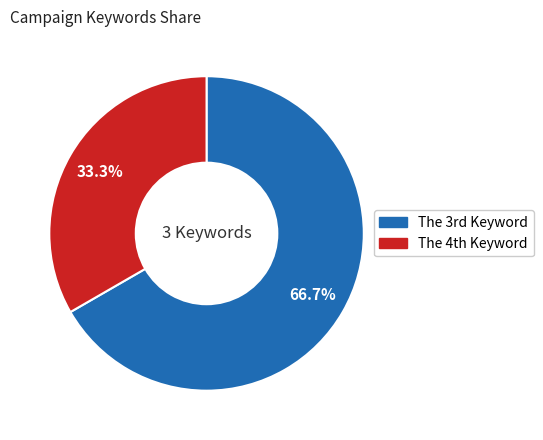

How many slices are in this pie chart?

2